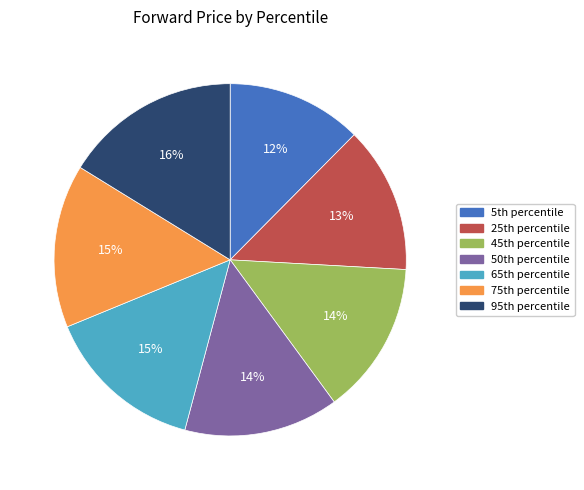

Is there a majority slice in this chart?

No